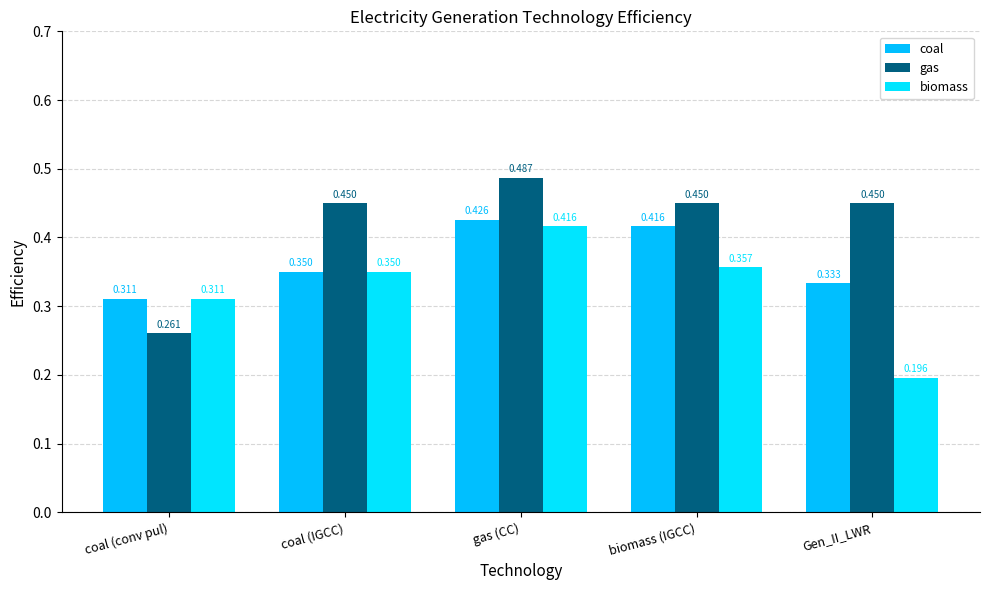

At how many categories does at least one series exceed 0?

5